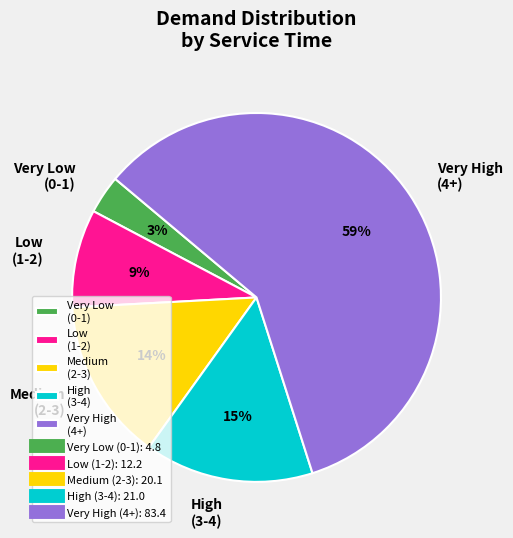

To the nearest percent, what is the difference between the largest and smallest slice percentages?

56%